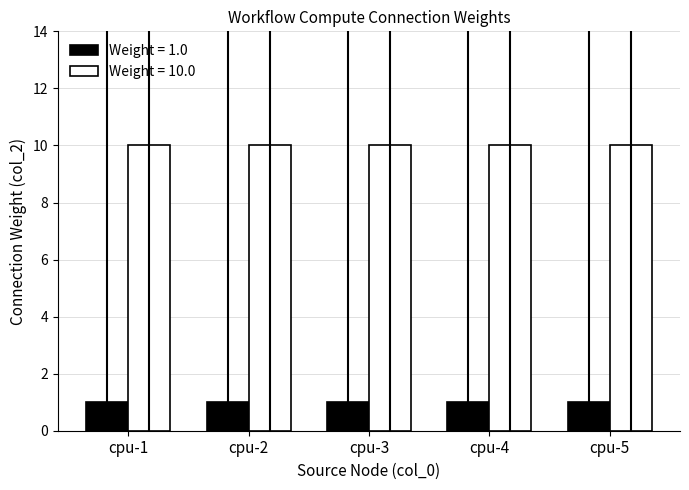

What is the difference between the highest and lowest values at cpu-1?

9